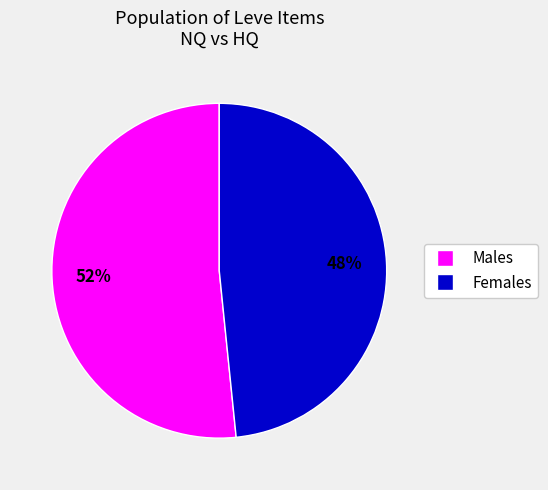

Does any single category account for the majority?

Yes